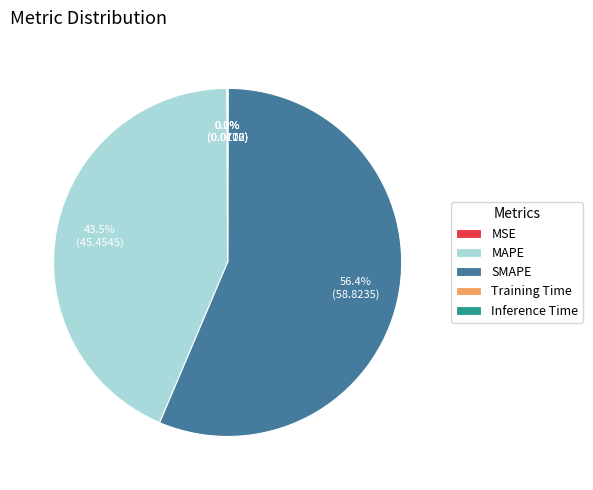

What is the ratio of the value at MAPE to the value at SMAPE?

0.8